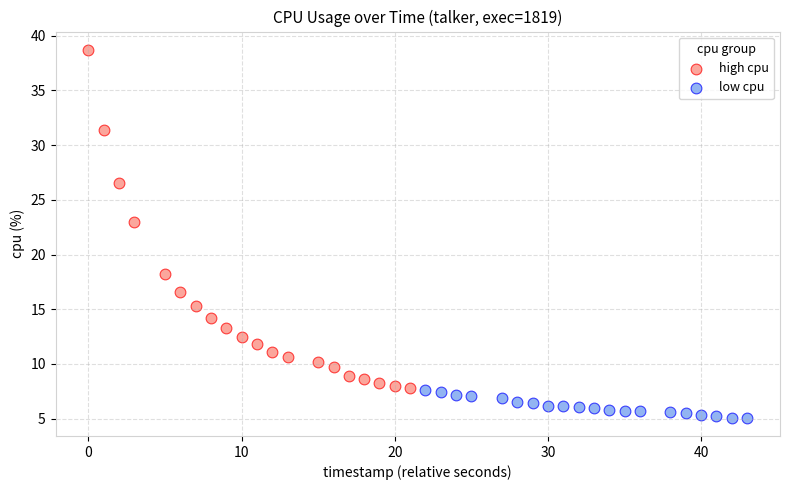

What are all the series names shown in the legend?

high cpu, low cpu